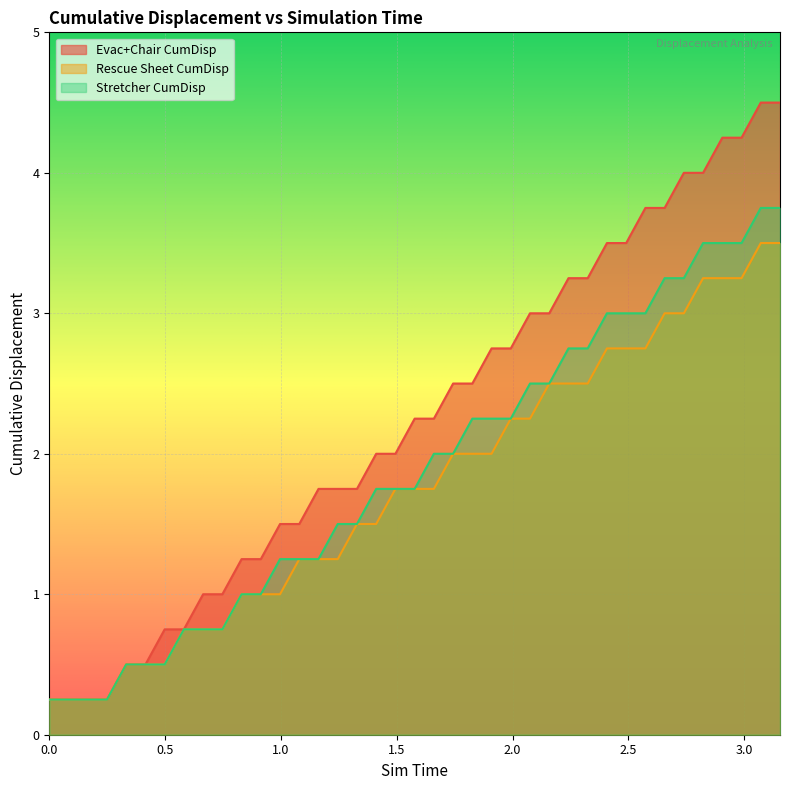

Which series has the largest total across all categories?

Evac+Chair CumDisp